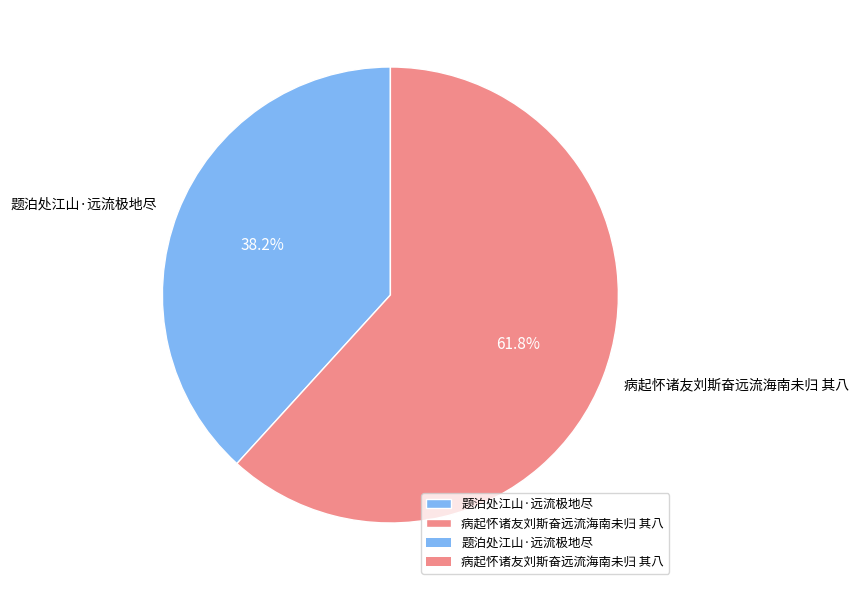

Approximately how many times larger is the value at 题泊处江山·远流极地尽 compared to 病起怀诸友刘斯奋远流海南未归 其八?

0.6